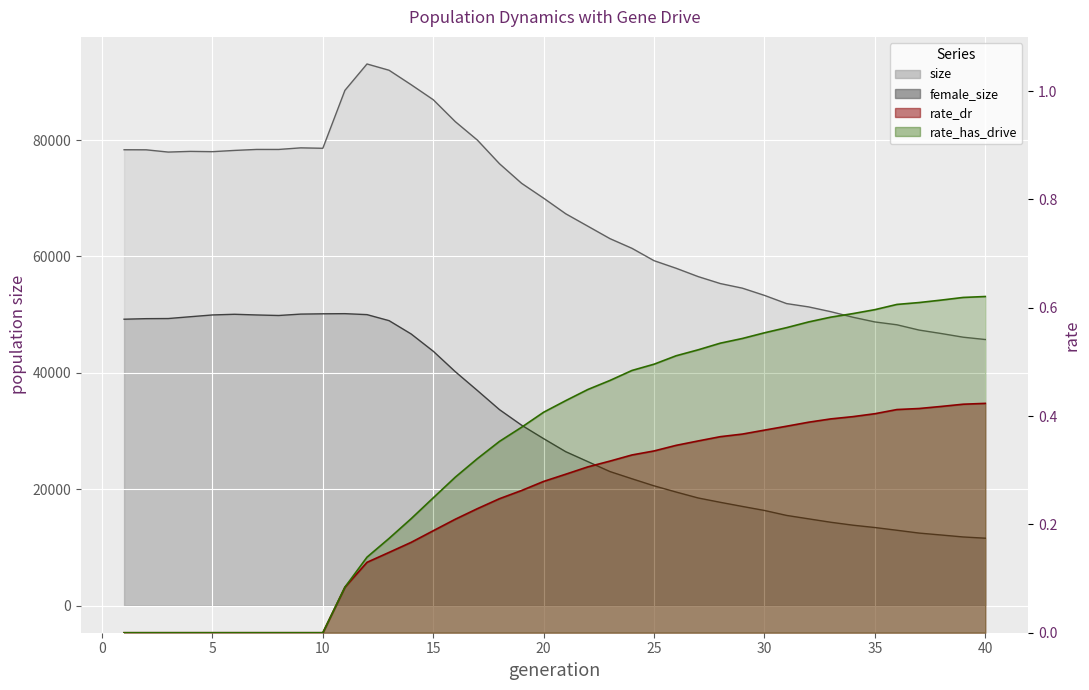

Reading left to right, list all the values displayed in this chart.

size: 1=78326.0	2=78316.0	3=77928.0	4=78047.0	5=77997.0	6=78210.0	7=78381.0	8=78379.0	9=78652.0	10=78579.0	11=88528.0	12=93064.0	13=91985.0	14=89500.0	15=86924.0	16=83150.0	17=79982.0	18=75924.0	19=72564.0	20=70003.0	21=67326.0	22=65195.0	23=63060.0	24=61390.0	25=59266.0	26=57964.0	27=56529.0	28=55338.0	29=54545.0	30=53304.0	31=51898.0	32=51326.0	33=50509.0	34=49556.0	35=48743.0	36=48253.0	37=47348.0	38=46756.0	39=46121.0	40=45721.0
female_size: 1=49211.0	2=49306.0	3=49328.0	4=49638.0	5=49943.0	6=50060.0	7=49942.0	8=49851.0	9=50090.0	10=50140.0	11=50165.0	12=50000.0	13=48964.0	14=46674.0	15=43711.0	16=40192.0	17=36960.0	18=33674.0	19=31006.0	20=28690.0	21=26450.0	22=24746.0	23=23040.0	24=21798.0	25=20584.0	26=19517.0	27=18496.0	28=17752.0	29=17044.0	30=16352.0	31=15503.0	32=14913.0	33=14328.0	34=13826.0	35=13421.0	36=12951.0	37=12468.0	38=12138.0	39=11799.0	40=11587.0
rate_dr: 1=0.0	2=0.0	3=0.0	4=0.0	5=0.0	6=0.0	7=0.0	8=0.0	9=0.0	10=0.0	11=0.1	12=0.1	13=0.1	14=0.2	15=0.2	16=0.2	17=0.2	18=0.2	19=0.3	20=0.3	21=0.3	22=0.3	23=0.3	24=0.3	25=0.3	26=0.3	27=0.4	28=0.4	29=0.4	30=0.4	31=0.4	32=0.4	33=0.4	34=0.4	35=0.4	36=0.4	37=0.4	38=0.4	39=0.4	40=0.4
rate_has_drive: 1=0.0	2=0.0	3=0.0	4=0.0	5=0.0	6=0.0	7=0.0	8=0.0	9=0.0	10=0.0	11=0.1	12=0.1	13=0.2	14=0.2	15=0.2	16=0.3	17=0.3	18=0.4	19=0.4	20=0.4	21=0.4	22=0.4	23=0.5	24=0.5	25=0.5	26=0.5	27=0.5	28=0.5	29=0.5	30=0.6	31=0.6	32=0.6	33=0.6	34=0.6	35=0.6	36=0.6	37=0.6	38=0.6	39=0.6	40=0.6